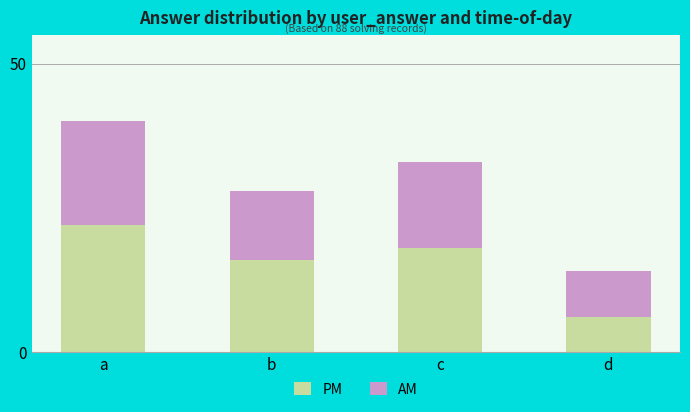

What is the total value across all series at a?

40